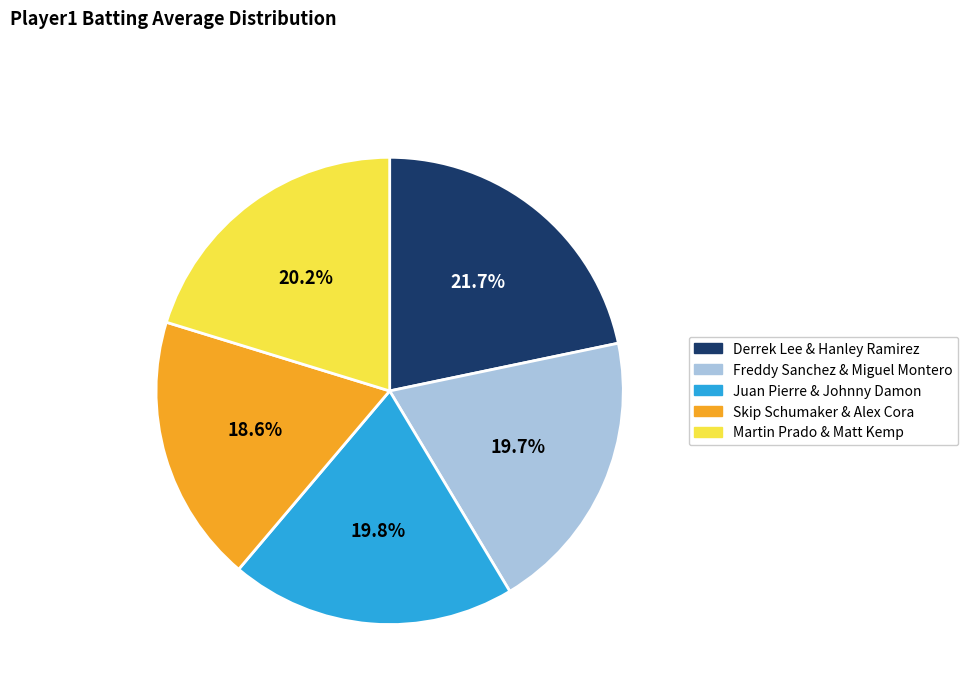

Which category has the biggest portion of the pie?

Derrek Lee & Hanley Ramirez